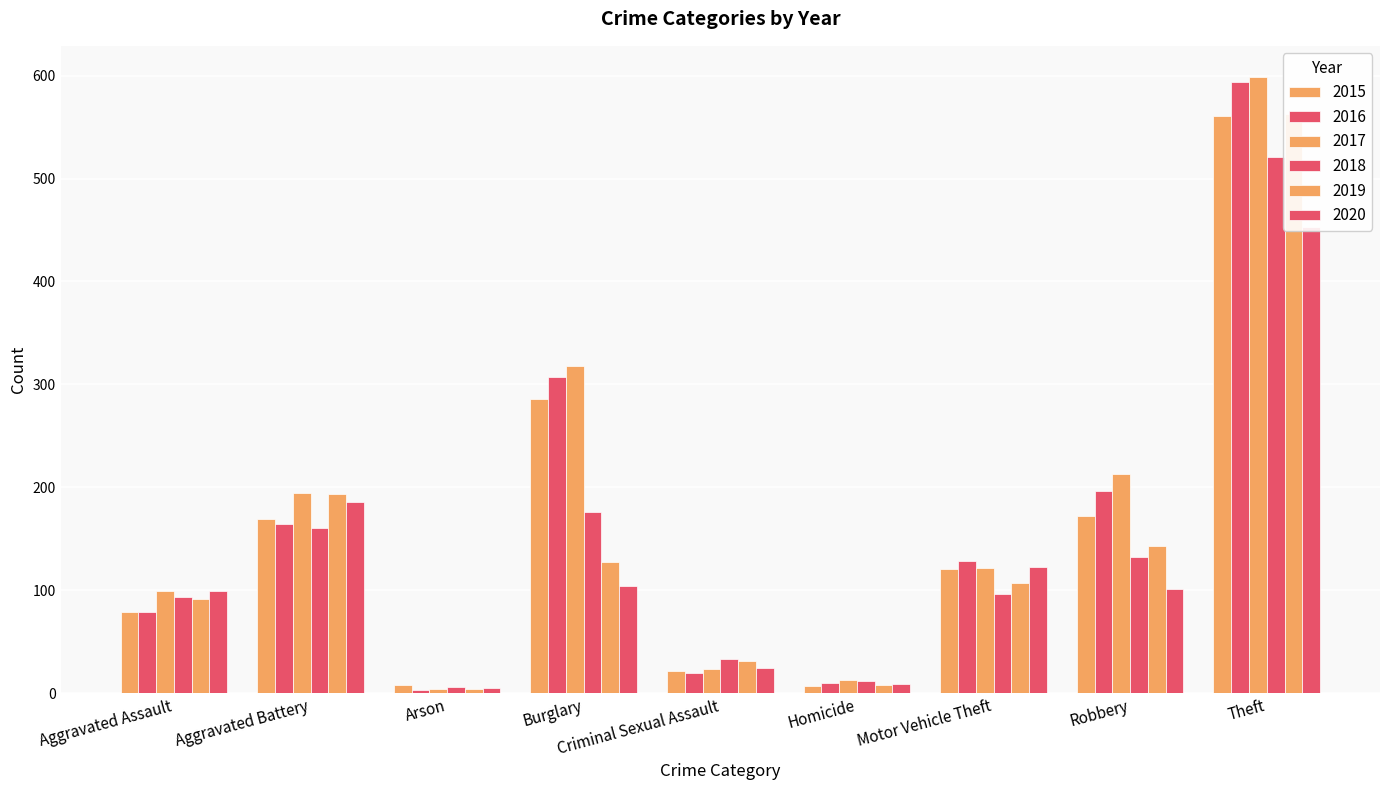

List the labels in order of 2017 value, largest first.

Theft, Burglary, Robbery, Aggravated Battery, Motor Vehicle Theft, Aggravated Assault, Criminal Sexual Assault, Homicide, Arson